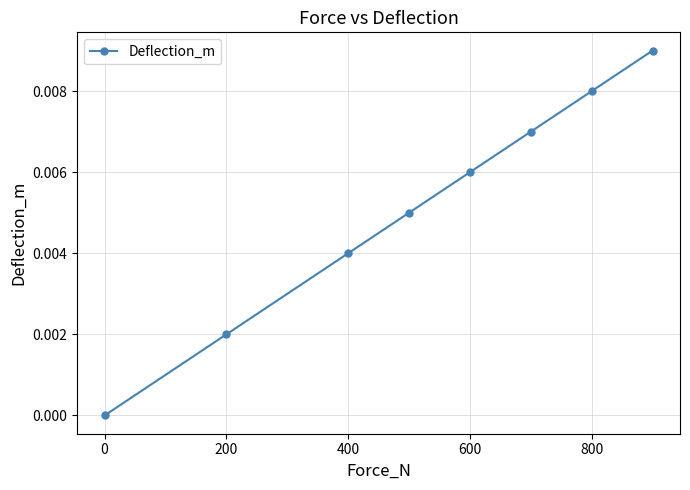

True or false: the data has more than 1 interior local peaks.

False